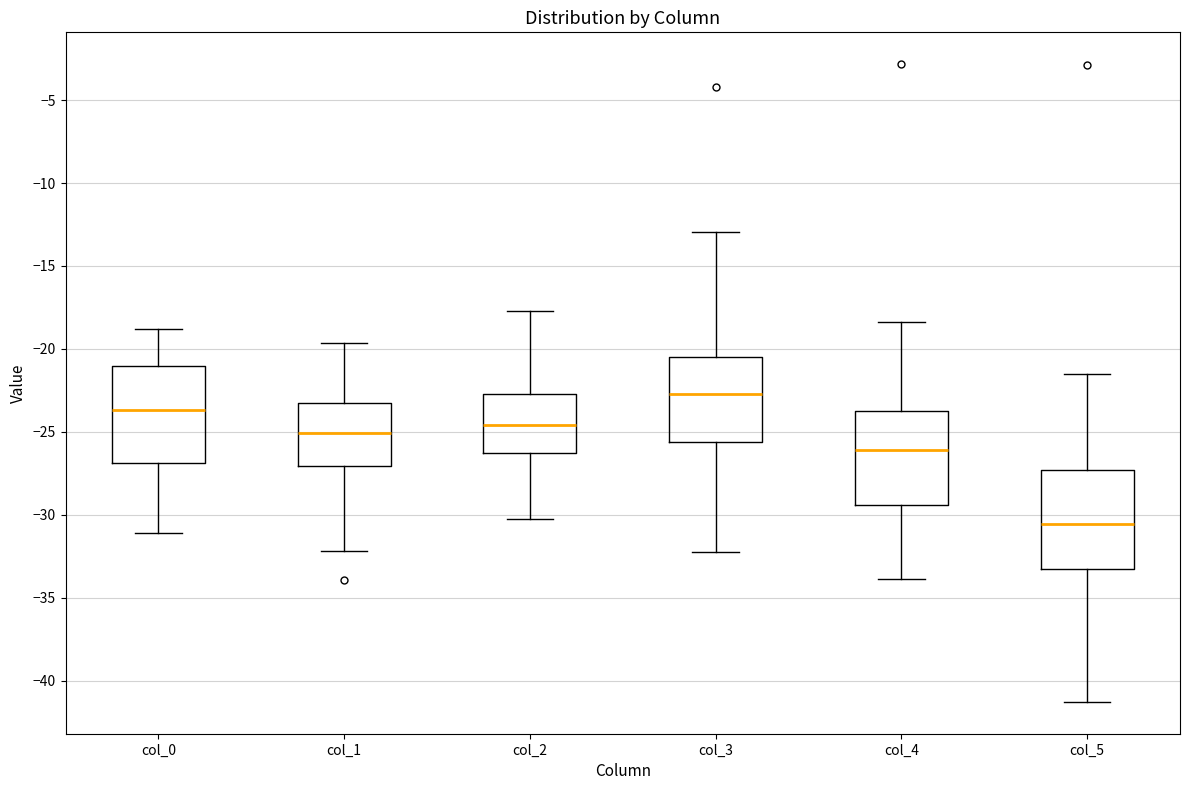

Reading left to right, read every box against the y-axis: the position of its median line, the range the box covers, and the ends of its whiskers. The values are not printed on the chart, so give them approximately, as read against the axis.

col_0: median -23.5, box -27.0 to -21.0, whiskers -31.0 to -19.0
col_1: median -25.0, box -27.0 to -23.5, whiskers -32.0 to -19.5
col_2: median -24.5, box -26.5 to -22.5, whiskers -30.0 to -17.5
col_3: median -22.5, box -25.5 to -20.5, whiskers -32.0 to -13.0
col_4: median -26.0, box -29.5 to -23.5, whiskers -34.0 to -18.5
col_5: median -30.5, box -33.5 to -27.5, whiskers -41.5 to -21.5